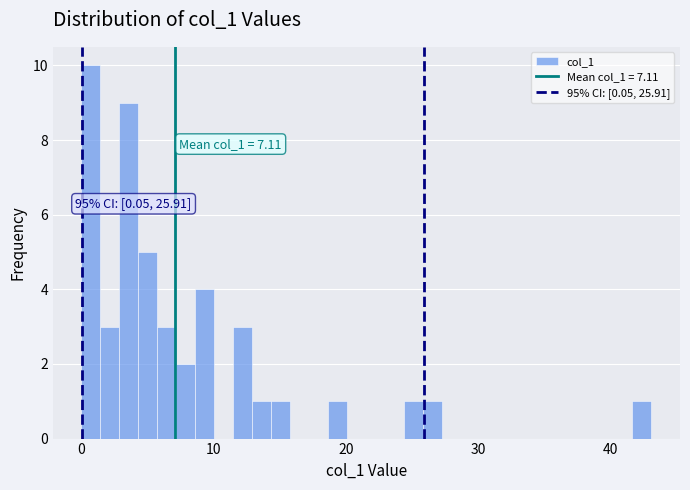

Around what value on the x-axis is the tallest bar? Give the approximate position of its centre, as read against the axis.

1